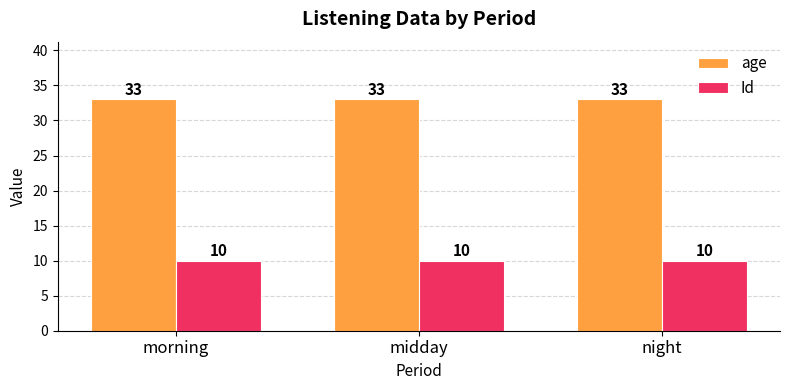

What is the sum of all Id values?

30